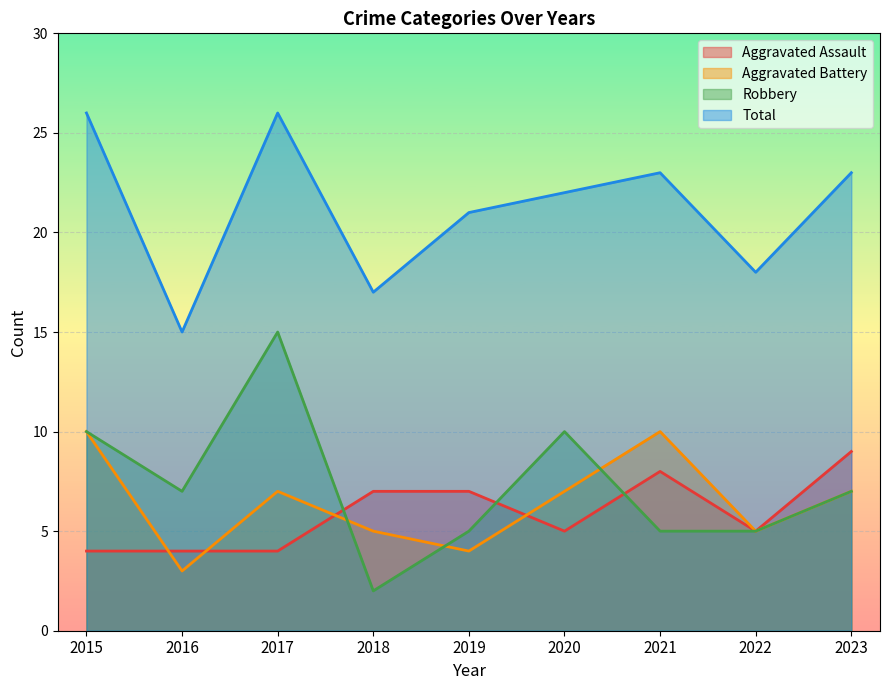

Is it true that Robbery equals 2 at 2018?

True